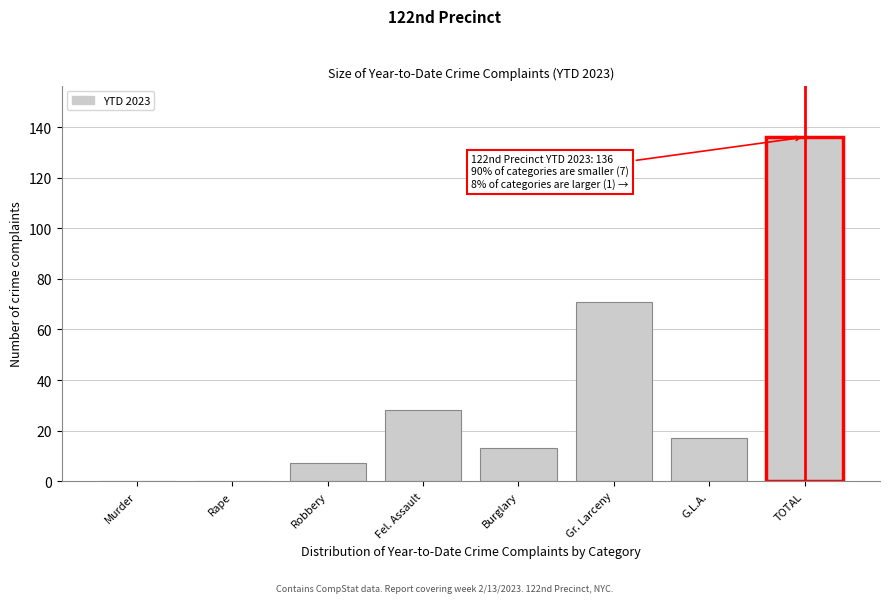

Reading left to right, transcribe all the data shown in this chart.

Murder=0	Rape=0	Robbery=7	Fel. Assault=28	Burglary=13	Gr. Larceny=71	G.L.A.=17	TOTAL=136